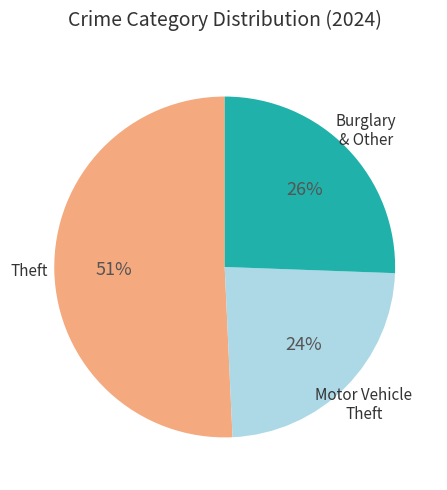

Is there a majority slice in this chart?

Yes